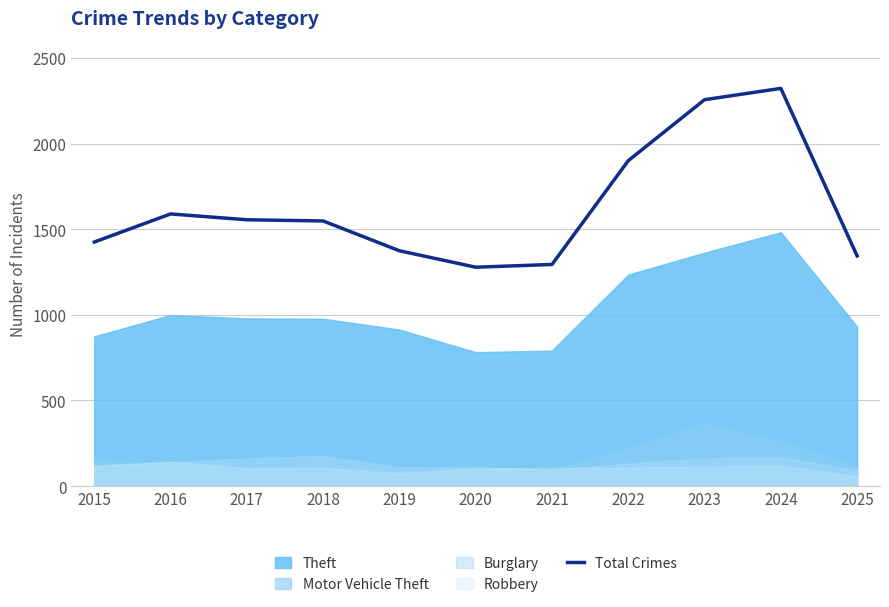

How many points are lower than both their immediate neighbors (excluding endpoints)?

1